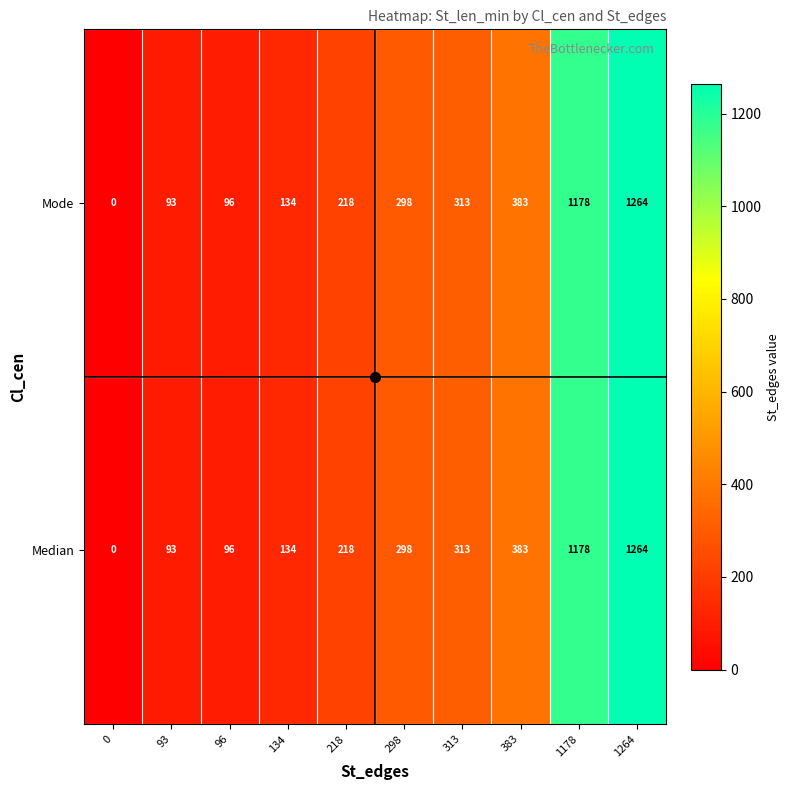

At which category does the chart reach its peak across all series?

1264